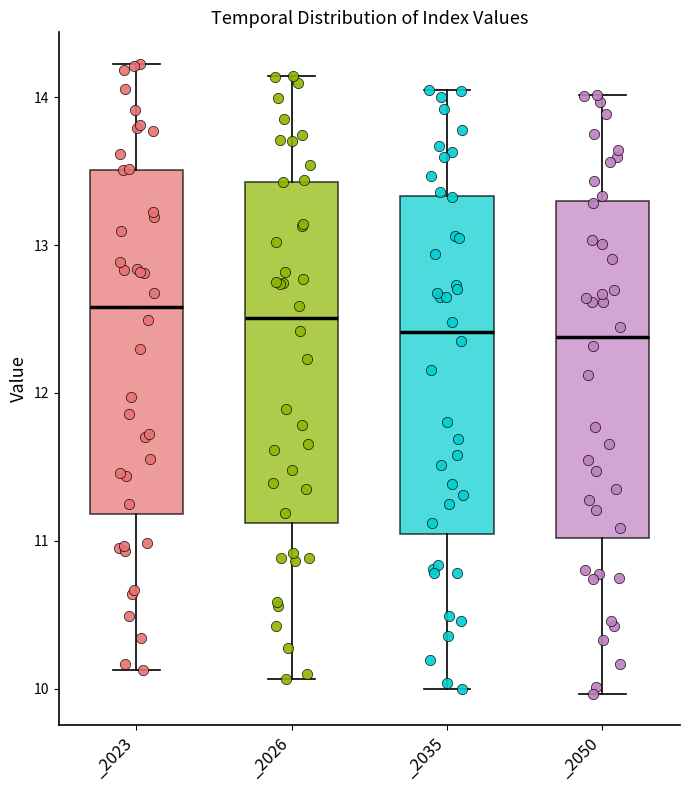

Reading left to right, transcribe this box plot: for each box, give where its median line is, the range the box spans, and where its two whiskers end, as read against the y-axis. The values are not printed on the chart, so give them approximately, as read against the axis.

_2023: median 12.6, box 11.2 to 13.5, whiskers 10.1 to 14.2
_2026: median 12.5, box 11.1 to 13.4, whiskers 10.1 to 14.1
_2035: median 12.4, box 11.0 to 13.3, whiskers 10.0 to 14.0
_2050: median 12.4, box 11.0 to 13.3, whiskers 10.0 to 14.0